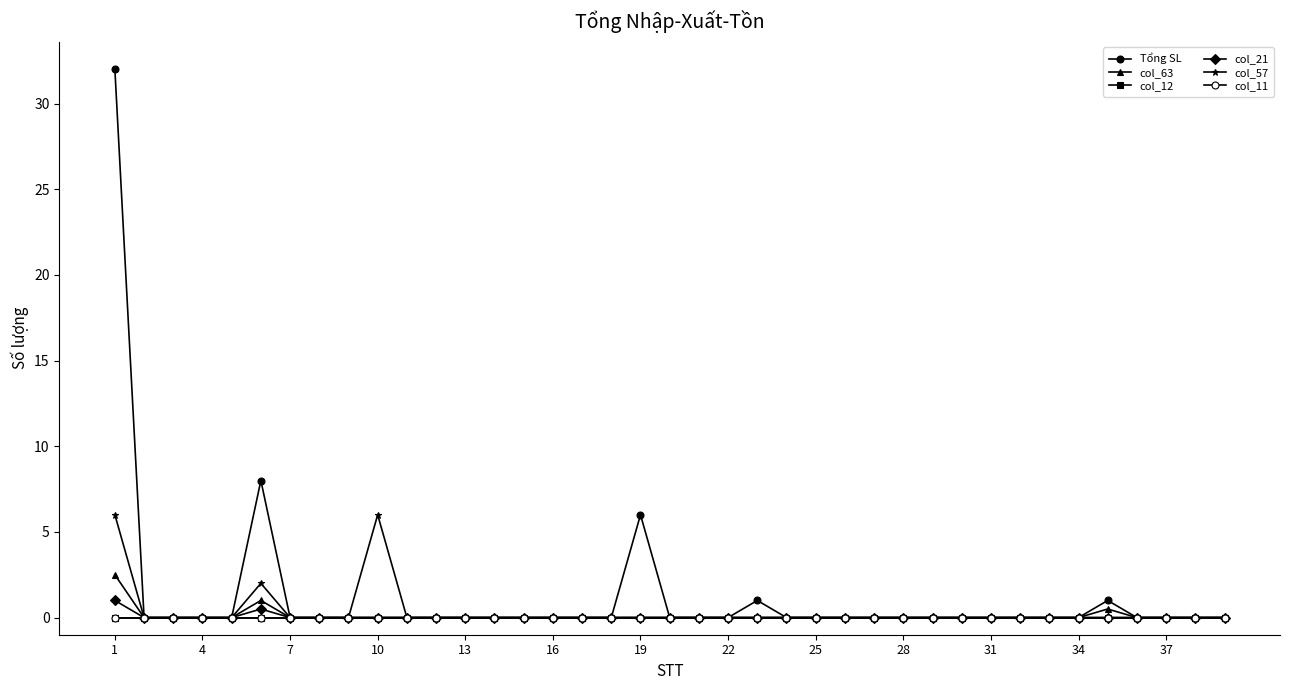

Rank the series by their maximum value, from highest to lowest.

Tổng SL, col_57, col_63, col_21, col_12, col_11